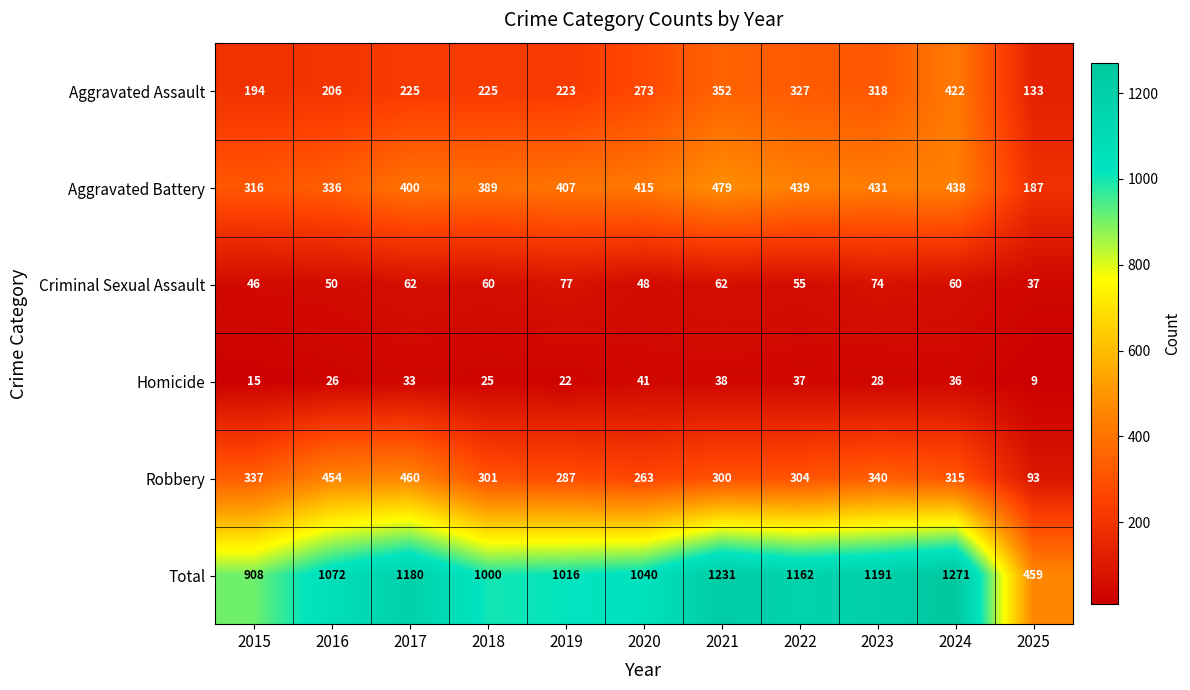

Count the number of categories in the chart.

11